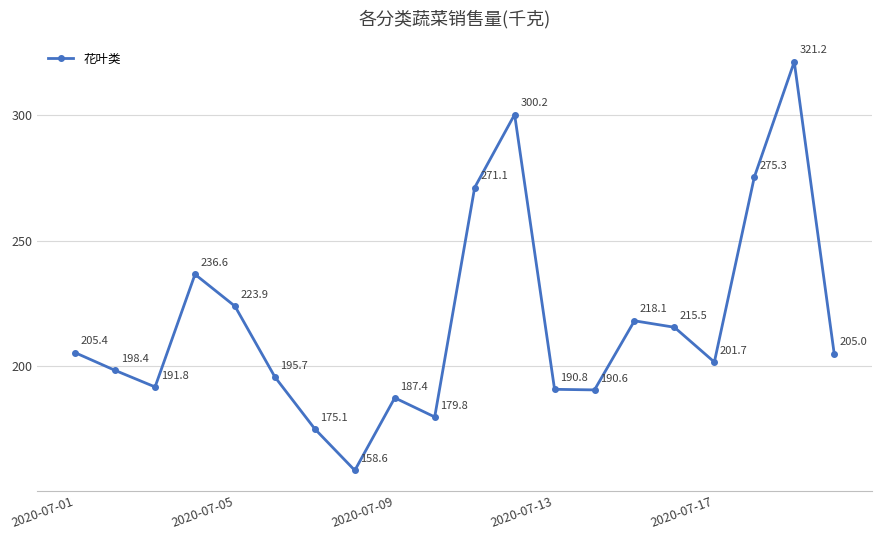

Reading right to left, what are all the values shown in this chart?

205.0	321.2	275.3	201.7	215.5	218.1	190.6	190.8	300.2	271.1	179.8	187.4	158.6	175.1	195.7	223.9	236.6	191.8	198.4	205.4